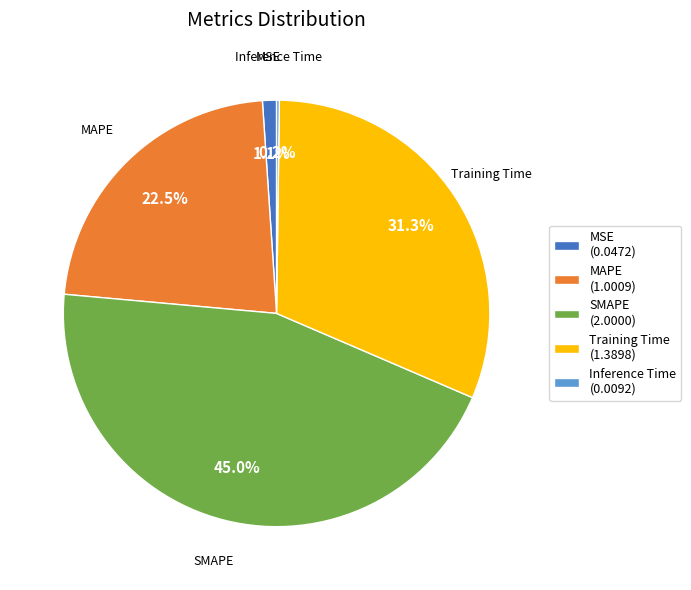

To the nearest percent, what percentage of the pie is Training Time?

31%